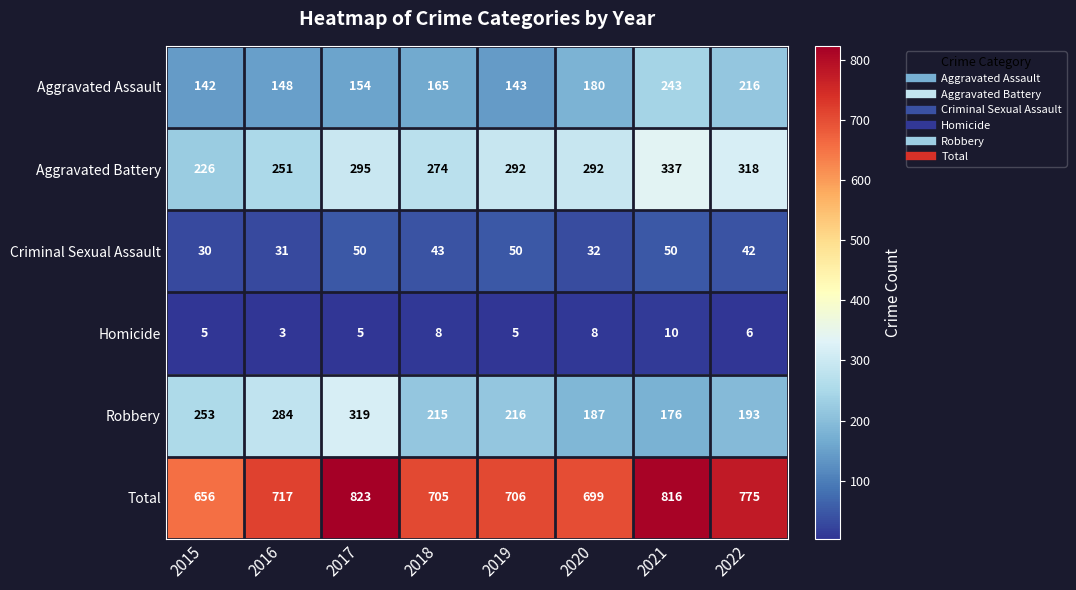

How many data points in Total are less than 717?

4